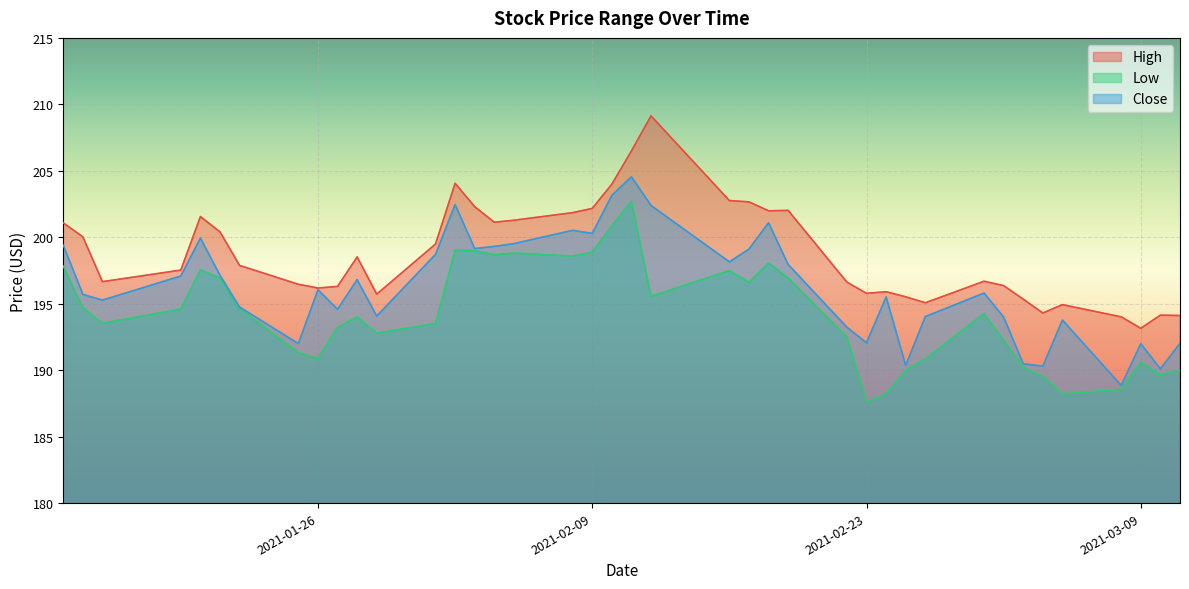

What is the sum of the Low values at 2021-02-08 and 2021-01-15?

392.1